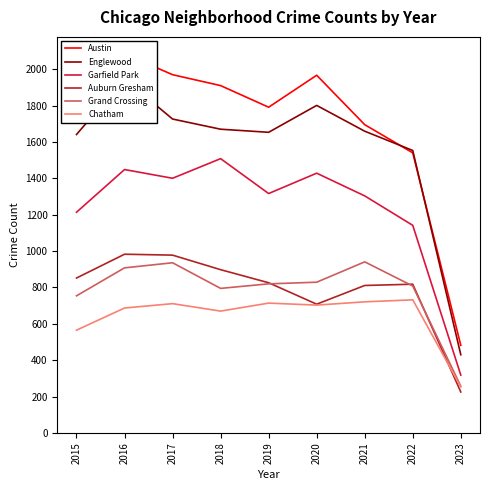

What are all the series names shown in the legend?

Austin, Englewood, Garfield Park, Auburn Gresham, Grand Crossing, Chatham